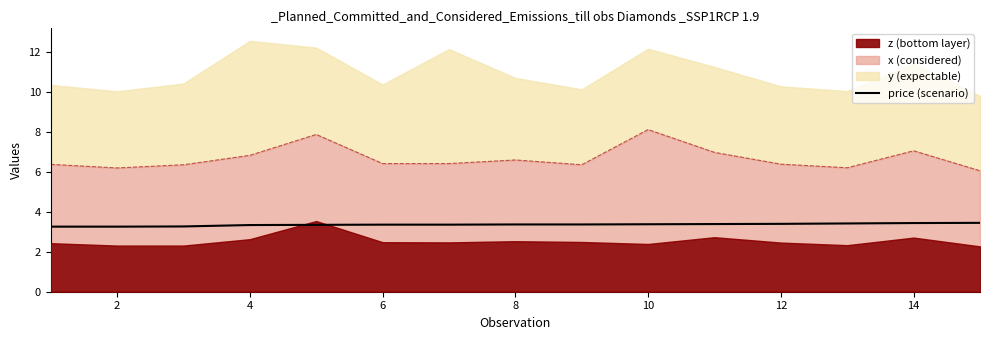

How many lines are shown in the chart?

1